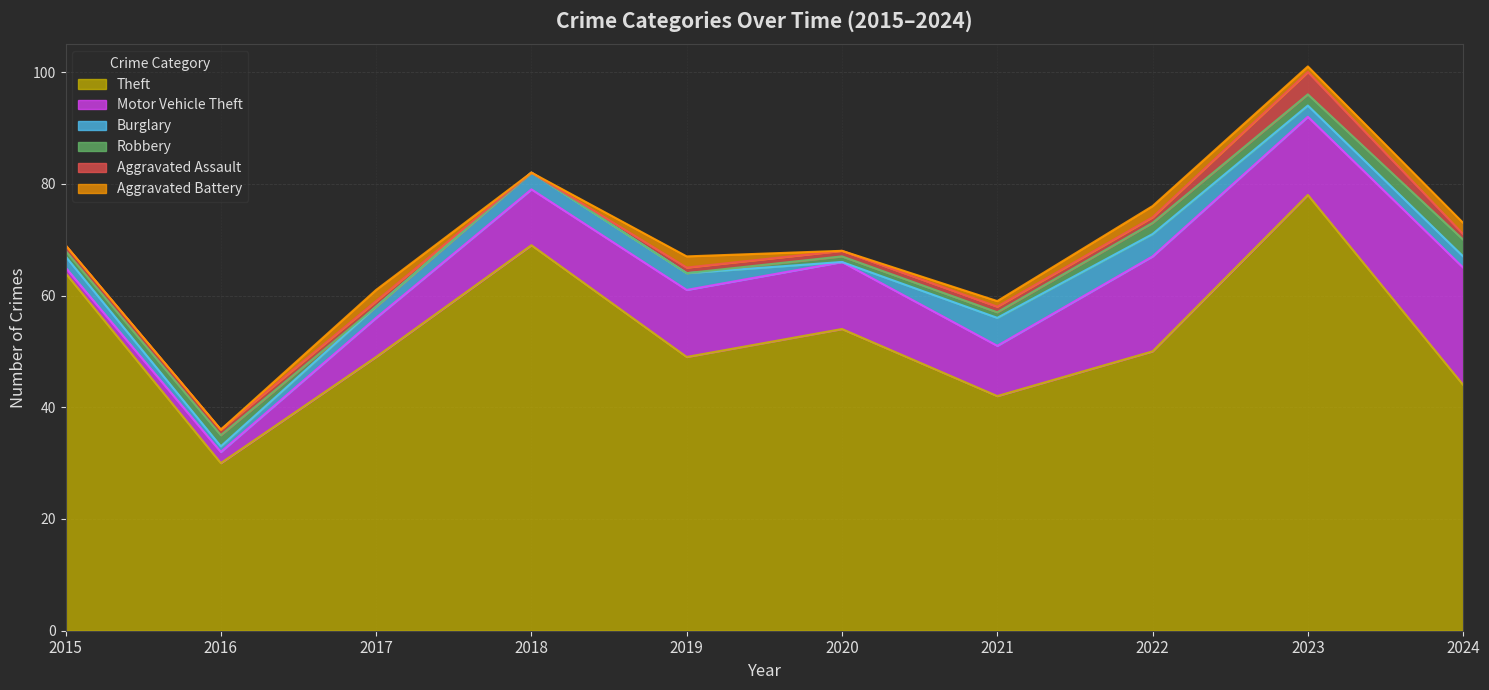

Which series has the largest total across all categories?

Theft